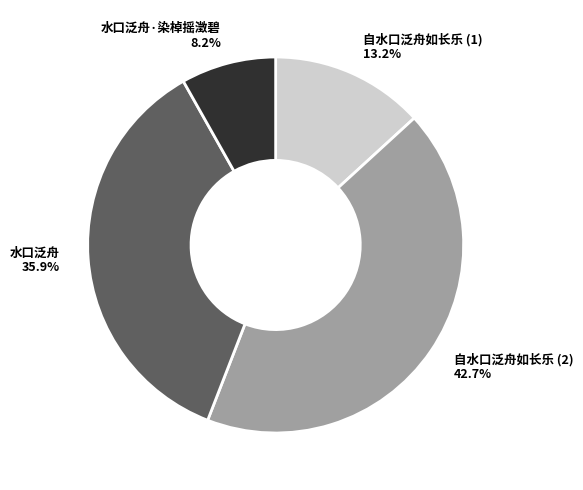

Between 水口泛舟 and 水口泛舟·染棹摇澂碧, which is larger?

水口泛舟